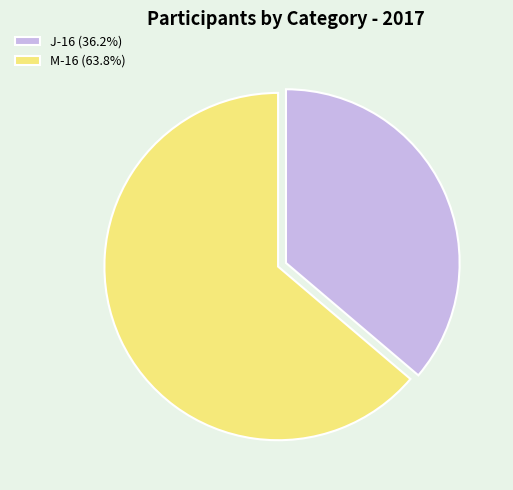

What is the ratio of the value at J-16 (36.2%) to the value at M-16 (63.8%)?

0.6